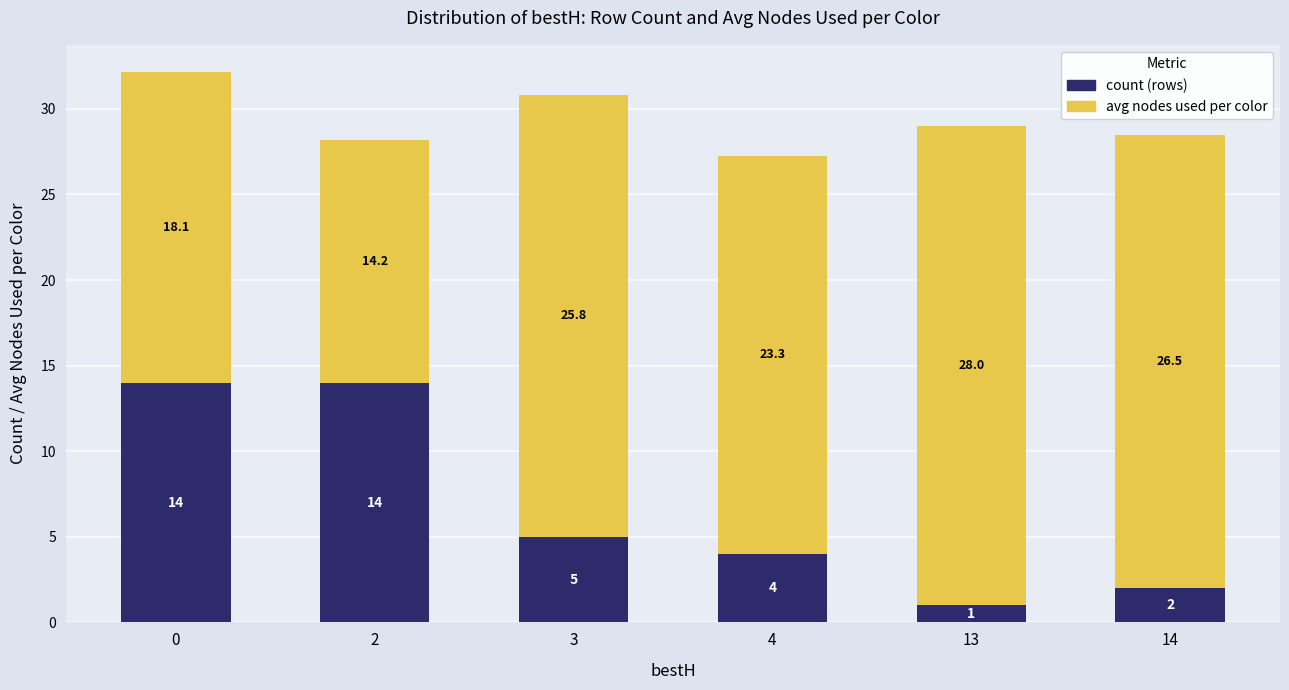

What is the difference between the count (rows) values at 2 and 13?

13.0